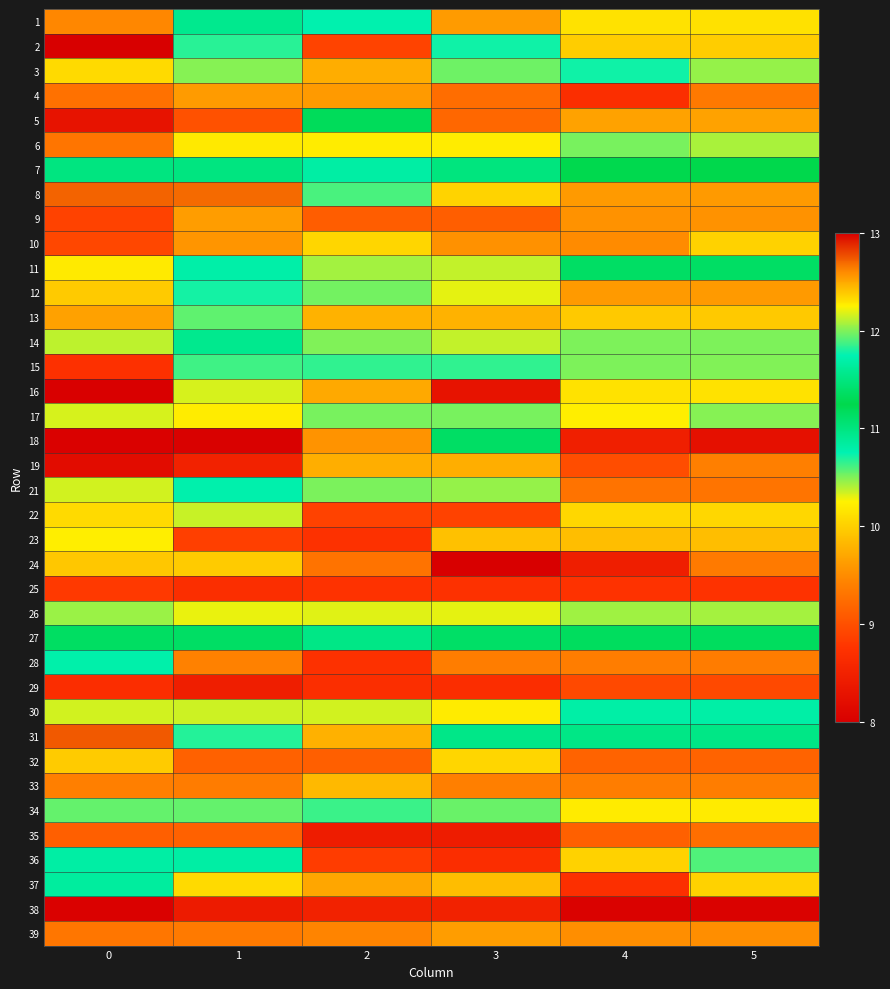

Reading right to left, what are all the values shown in this chart?

1: 5=10.1	4=10.1	3=9.6	2=11.7	1=10.9	0=9.5
2: 5=10.0	4=10.0	3=10.7	2=8.9	1=10.7	0=8.0
3: 5=10.5	4=10.7	3=10.5	2=9.7	1=10.5	0=10.1
4: 5=9.3	4=8.7	3=9.2	2=9.6	1=9.6	0=9.3
5: 5=9.7	4=9.7	3=9.2	2=11.3	1=9.0	0=8.3
6: 5=10.4	4=10.5	3=10.2	2=10.2	1=10.2	0=9.3
7: 5=11.3	4=11.3	3=11.0	2=10.8	1=11.0	0=11.0
8: 5=12.5	4=12.5	3=12.4	2=11.9	1=12.7	0=12.7
9: 5=9.6	4=9.5	3=9.1	2=9.1	1=9.6	0=8.9
10: 5=10.0	4=9.5	3=9.5	2=10.0	1=9.6	0=8.9
11: 5=11.4	4=11.4	3=10.4	2=12.1	1=11.7	0=12.3
12: 5=9.6	4=9.6	3=10.3	2=10.5	1=10.7	0=10.0
13: 5=10.0	4=9.9	3=9.8	2=9.8	1=10.6	0=9.7
14: 5=10.5	4=10.5	3=10.4	2=12.0	1=11.6	0=10.4
15: 5=10.5	4=10.5	3=11.8	2=11.8	1=11.9	0=8.7
16: 5=10.1	4=10.1	3=8.3	2=9.7	1=10.3	0=8.0
17: 5=10.5	4=10.2	3=10.5	2=10.5	1=10.2	0=10.3
18: 5=8.2	4=8.5	3=11.4	2=9.6	1=8.0	0=8.0
19: 5=9.4	4=9.0	3=9.8	2=9.8	1=8.5	0=8.2
21: 5=9.3	4=9.3	3=10.5	2=12.0	1=11.7	0=10.3
22: 5=10.1	4=10.1	3=8.9	2=8.9	1=10.4	0=10.1
23: 5=9.9	4=9.9	3=9.9	2=8.7	1=8.9	0=10.2
24: 5=9.4	4=8.5	3=8.0	2=9.3	1=10.0	0=9.9
25: 5=8.7	4=8.7	3=8.7	2=8.7	1=8.7	0=8.8
26: 5=10.4	4=10.4	3=10.3	2=10.3	1=10.3	0=10.4
27: 5=11.3	4=11.3	3=11.4	2=11.5	1=11.4	0=11.4
28: 5=9.4	4=9.4	3=9.4	2=8.7	1=9.4	0=11.7
29: 5=8.9	4=8.9	3=8.7	2=8.7	1=8.5	0=8.7
30: 5=10.8	4=10.8	3=10.2	2=10.3	1=10.3	0=10.3
31: 5=11.0	4=11.0	3=11.5	2=12.5	1=10.7	0=12.7
32: 5=9.2	4=9.2	3=10.0	2=9.1	1=9.1	0=10.0
33: 5=9.4	4=9.4	3=9.4	2=9.8	1=9.4	0=9.4
34: 5=10.2	4=10.2	3=10.5	2=11.9	1=10.6	0=10.6
35: 5=9.3	4=9.1	3=8.4	2=8.4	1=9.1	0=9.1
36: 5=10.6	4=10.0	3=8.7	2=8.8	1=10.8	0=10.8
37: 5=10.0	4=8.7	3=9.9	2=9.7	1=10.1	0=10.8
38: 5=8.0	4=8.0	3=8.5	2=8.5	1=8.4	0=8.0
39: 5=9.5	4=9.5	3=9.6	2=9.4	1=9.3	0=9.3